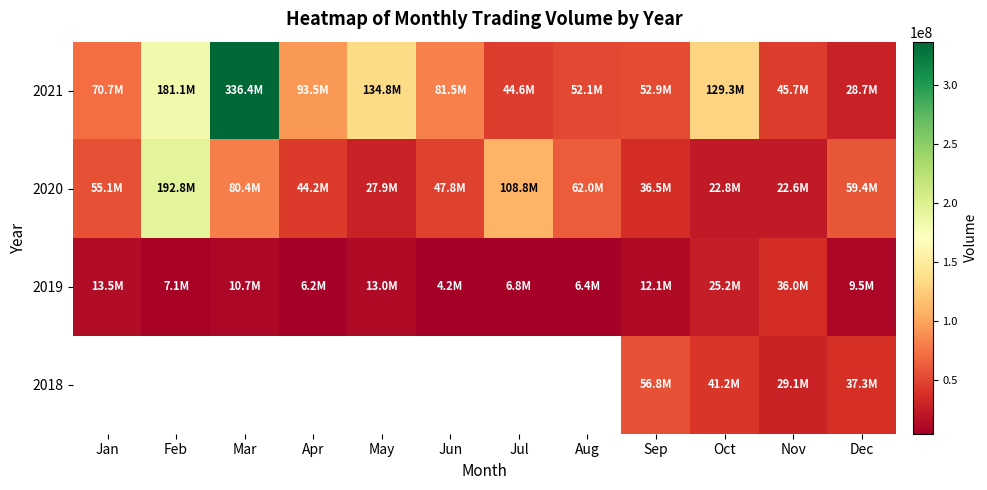

What value does the 2019 series have at May?

13008170.0